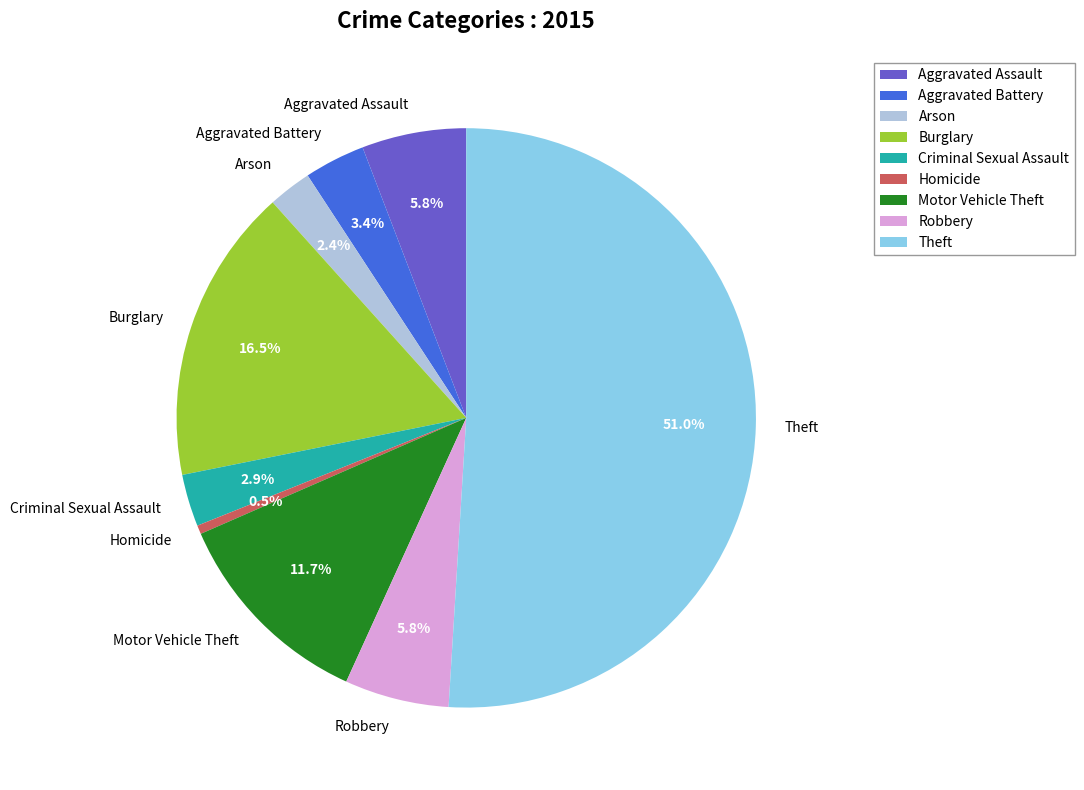

To the nearest percent, what is the difference between the largest and smallest slice percentages?

50%